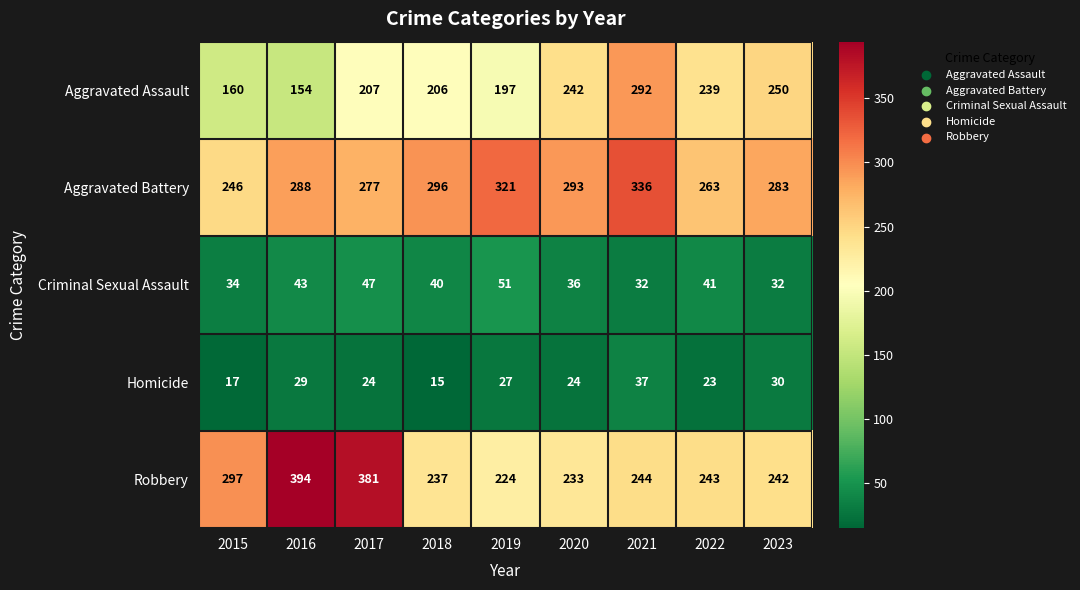

Between 2016 and 2020, which series saw the biggest shift?

Robbery